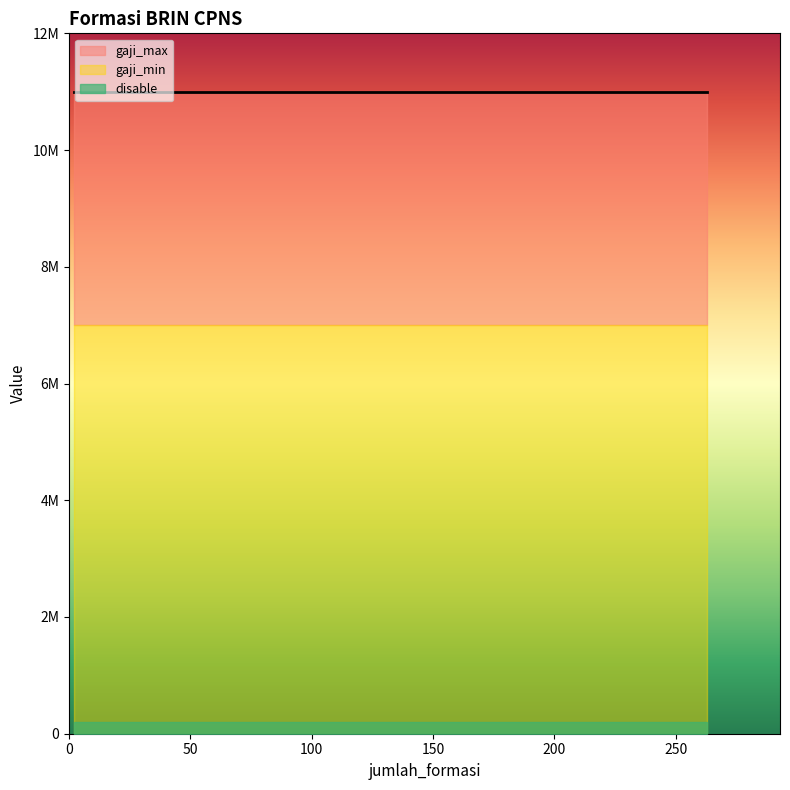

What is the highest value of the gaji_min series?

7000000